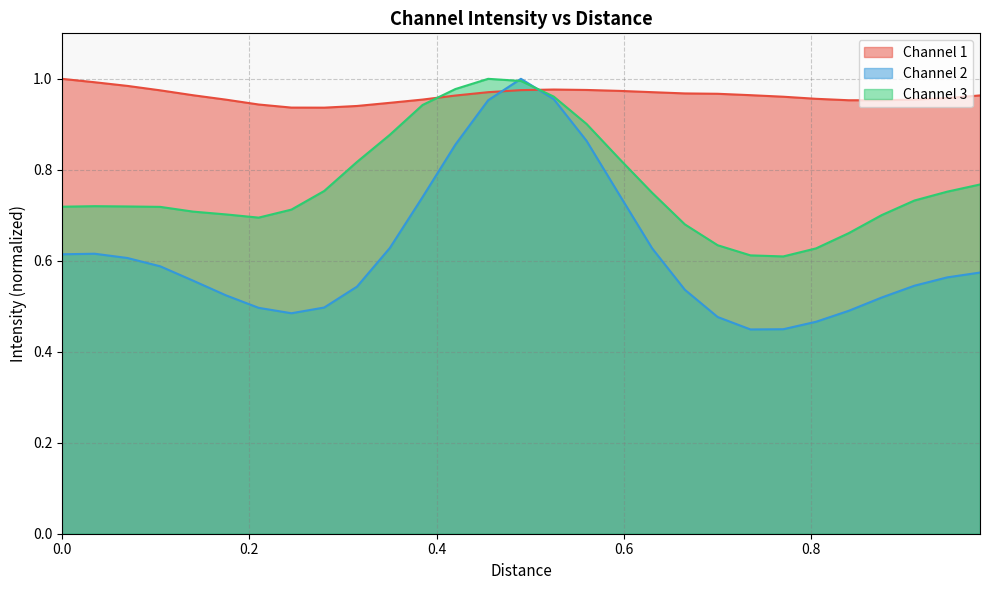

Rank the series by their average value, from lowest to highest.

Channel 2, Channel 3, Channel 1